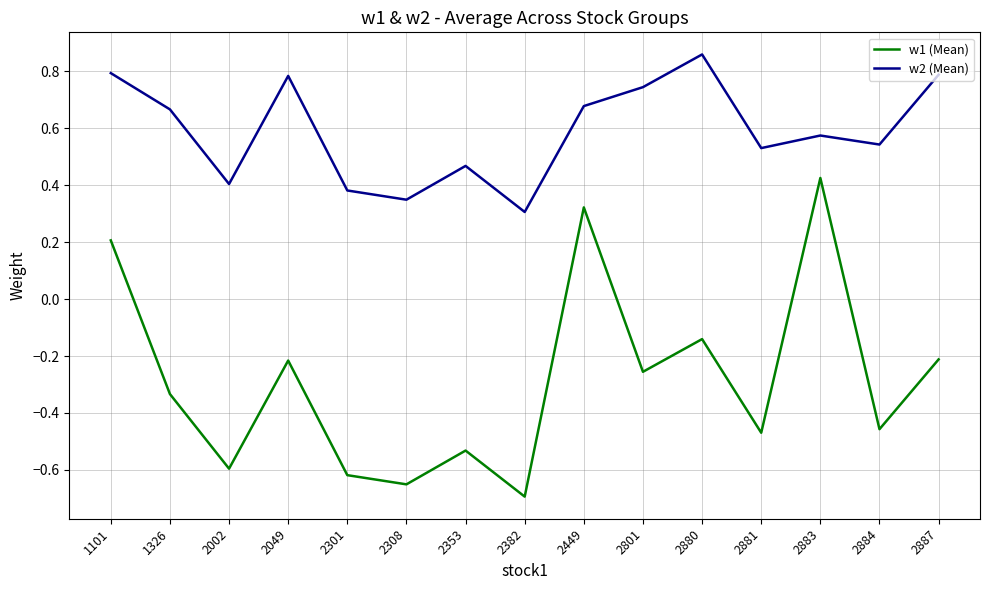

Where does the w1 (Mean) series first go above 0?

1101